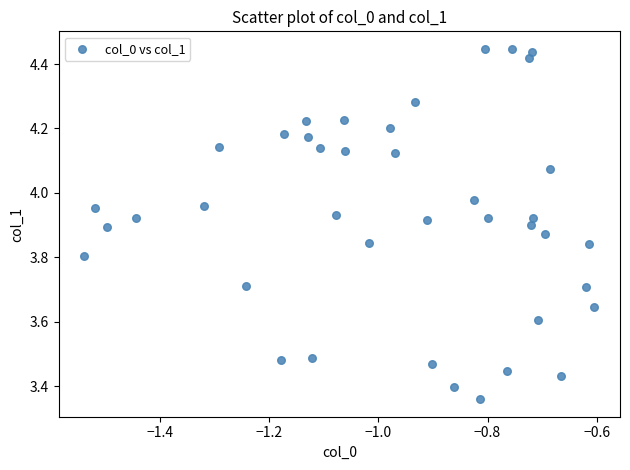

What is the range of X values (max minus min)?

0.9